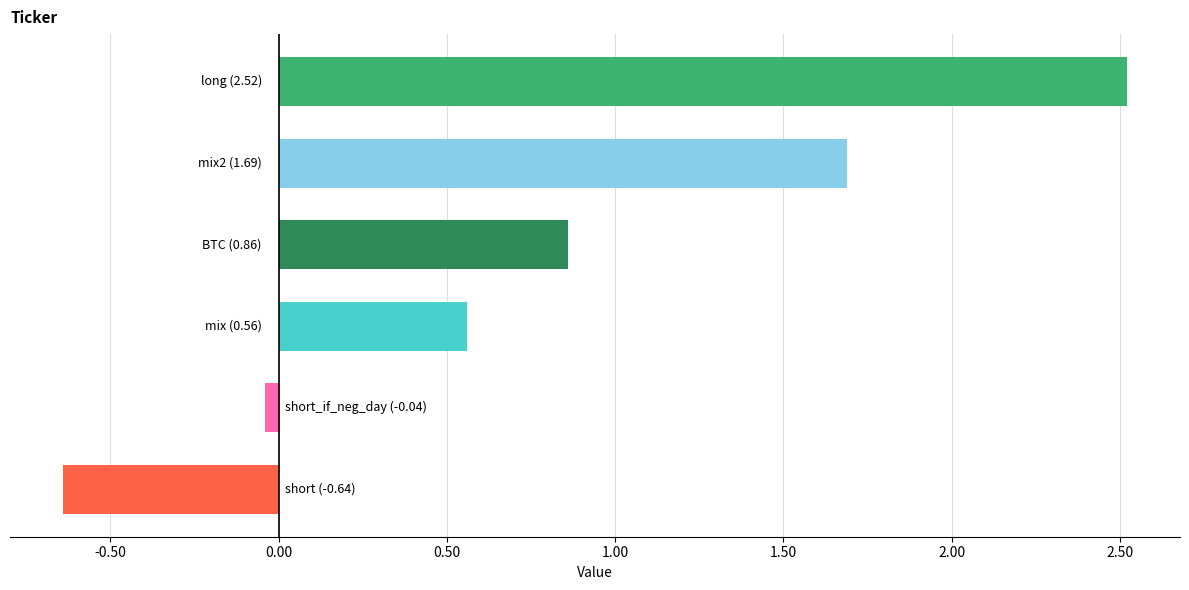

What is the greatest value displayed?

2.5